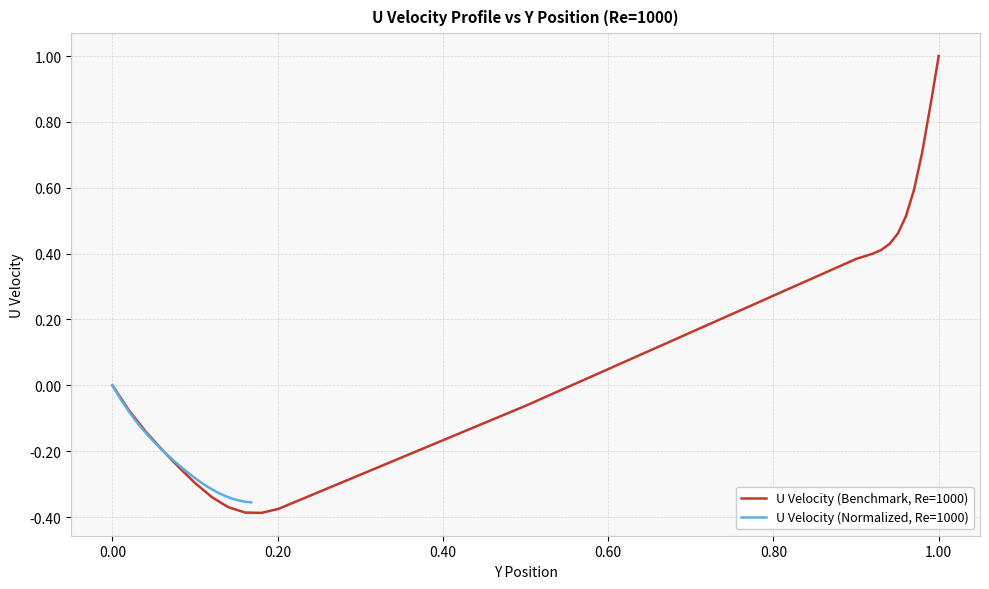

Reading left to right, list all the values displayed in this chart.

U Velocity (Benchmark, Re=1000): 0.0	-0.1	-0.1	-0.2	-0.2	-0.3	-0.3	-0.4	-0.4	-0.4	-0.4	-0.1	0.4	0.4	0.4	0.4	0.4	0.5	0.5	0.6	0.7	0.9	1.0
U Velocity (Normalized, Re=1000): 0.0	-0.0	-0.0	-0.1	-0.1	-0.1	-0.2	-0.2	-0.2	-0.2	-0.2	-0.2	-0.3	-0.3	-0.3	-0.3	-0.3	-0.3	-0.3	-0.3	-0.3	-0.4	-0.4